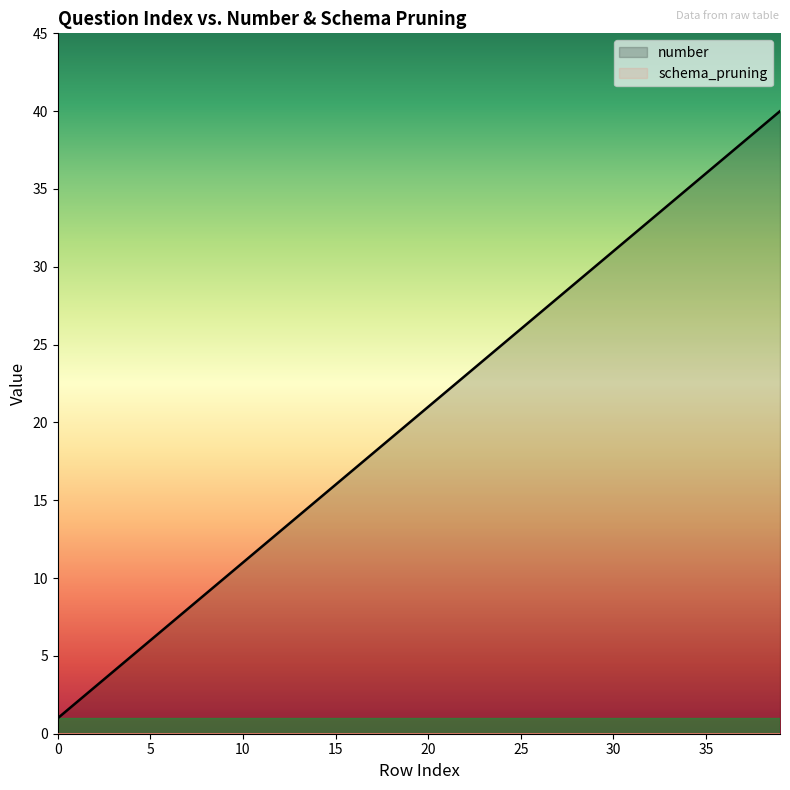

What are all the series names shown in the legend?

number, schema_pruning